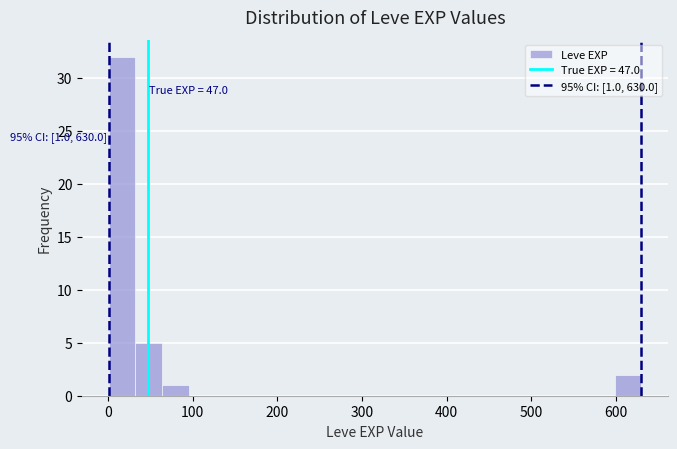

Around what value on the x-axis is the tallest bar? Give the approximate position of its centre, as read against the axis.

20